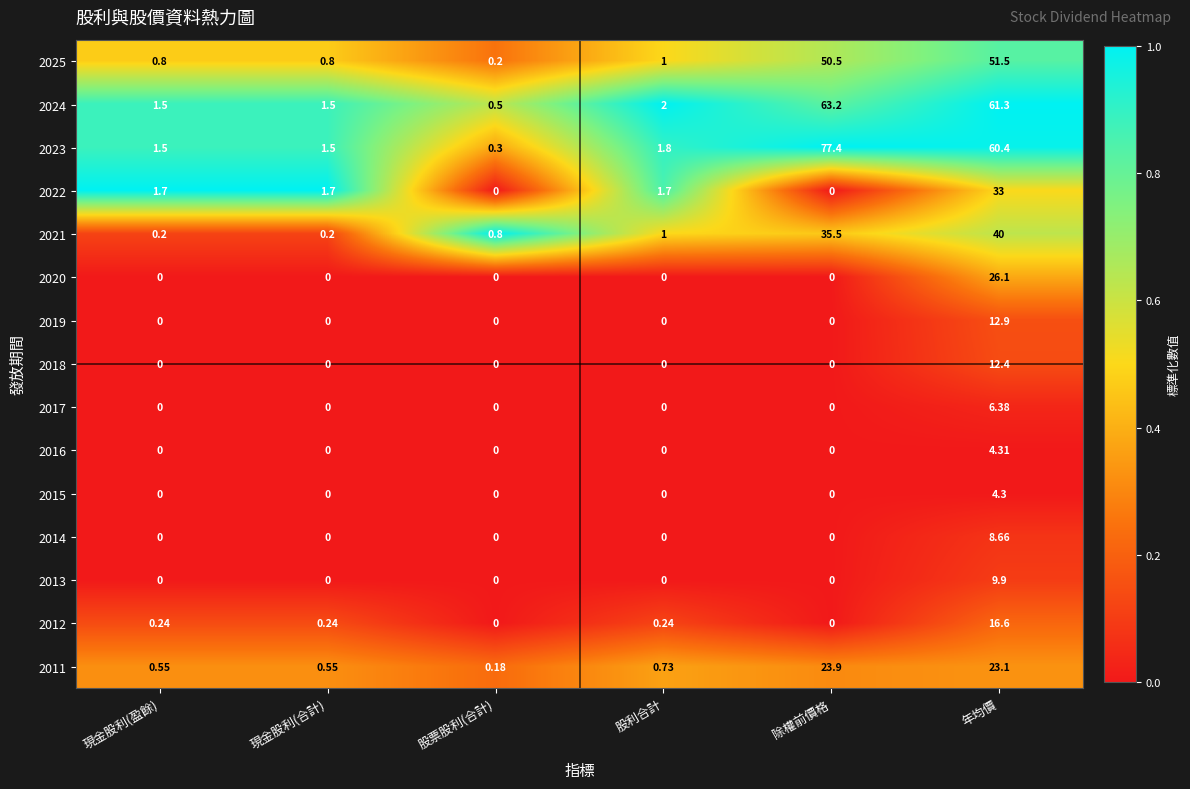

At which label does 2013 reach its peak?

年均價